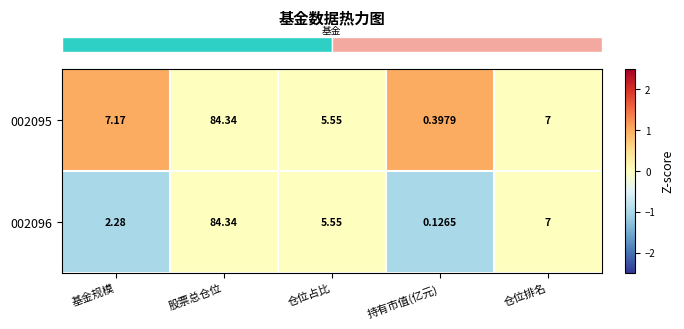

Where is 002095 nearest to the value 42?

基金规模